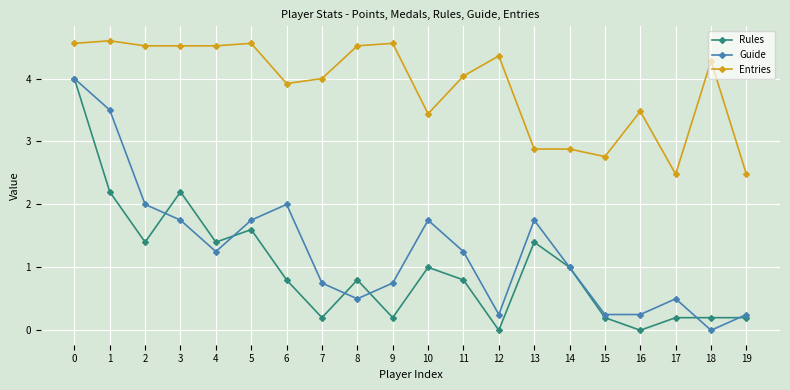

Which series has the largest total across all categories?

Entries